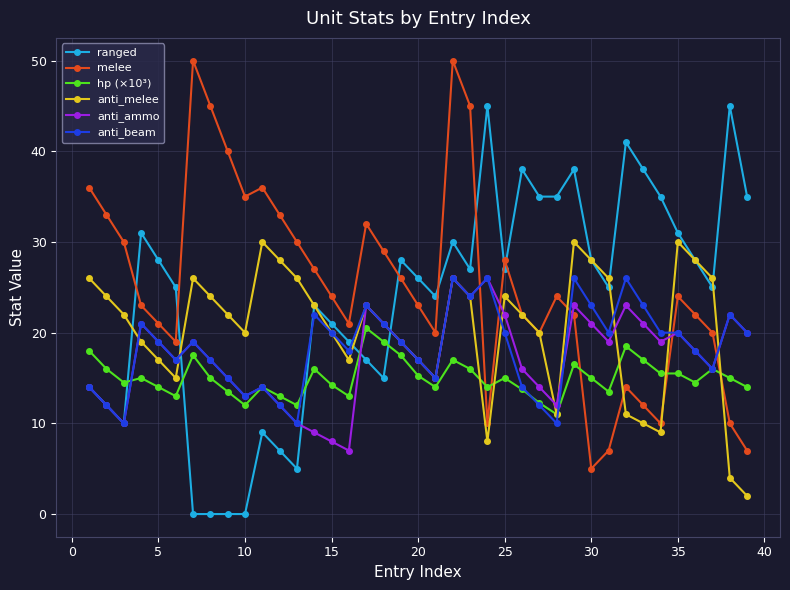

What is the lowest value of the melee series?

5.0